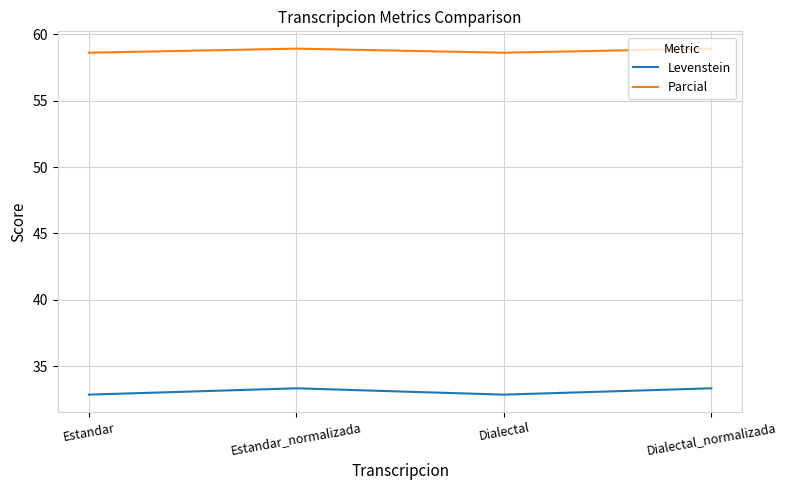

What is the highest value of the Levenstein series?

33.3